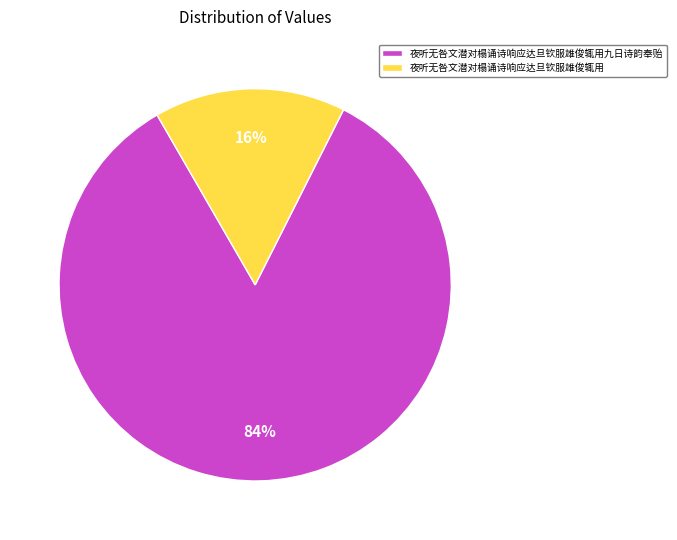

Between 夜听无咎文潜对榻诵诗响应达旦钦服雄俊辄用九日诗韵奉贻 and 夜听无咎文潜对榻诵诗响应达旦钦服雄俊辄用, which is larger?

夜听无咎文潜对榻诵诗响应达旦钦服雄俊辄用九日诗韵奉贻